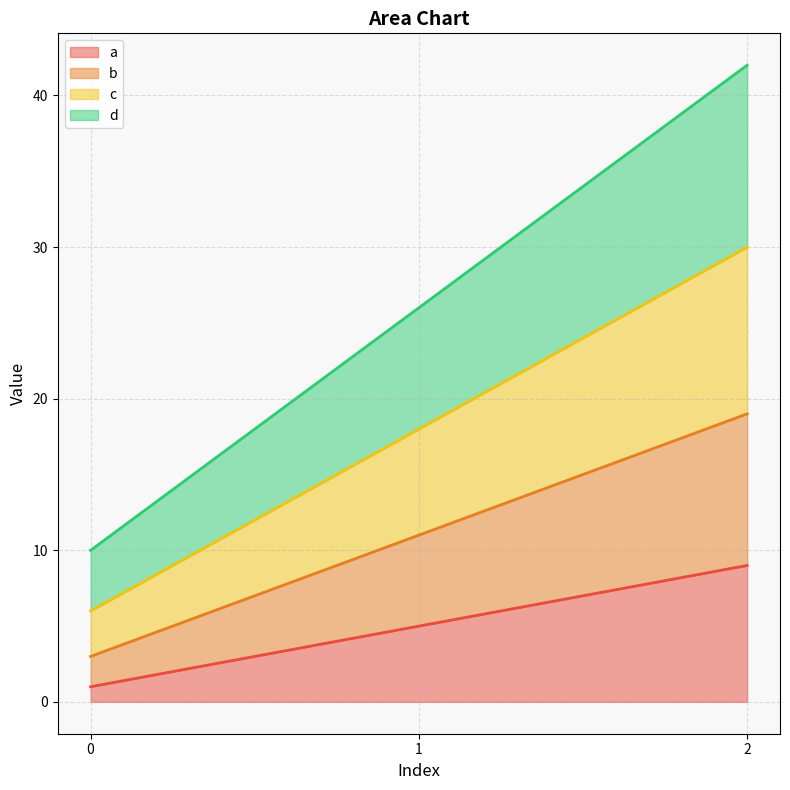

The value of a at 2 is 9. True or false?

True